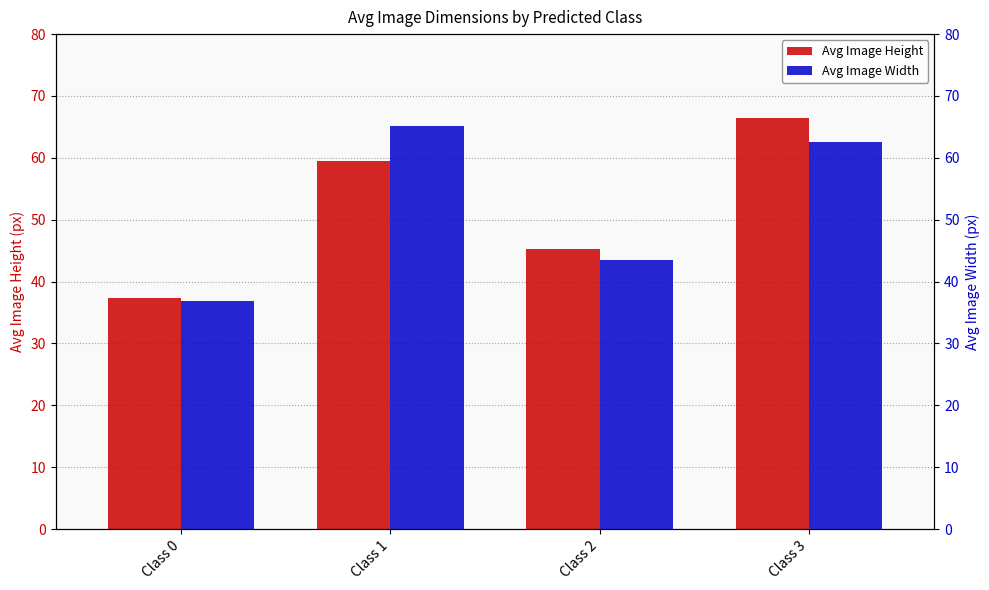

How many bars are there in total?

8